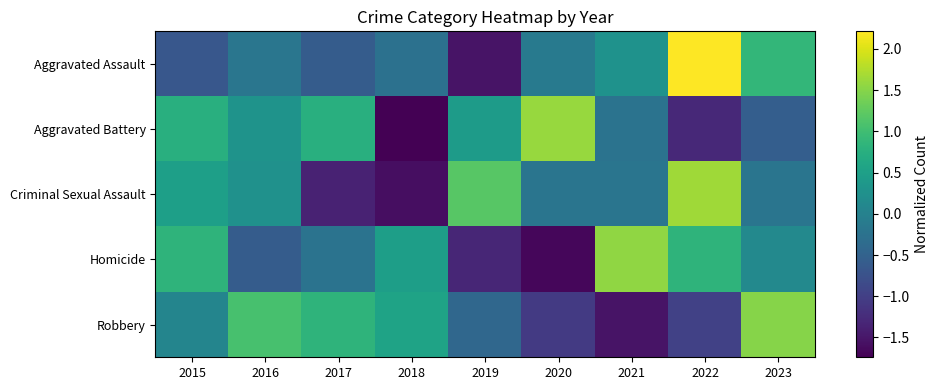

What is the difference between the highest and lowest values at 2023?

2.1